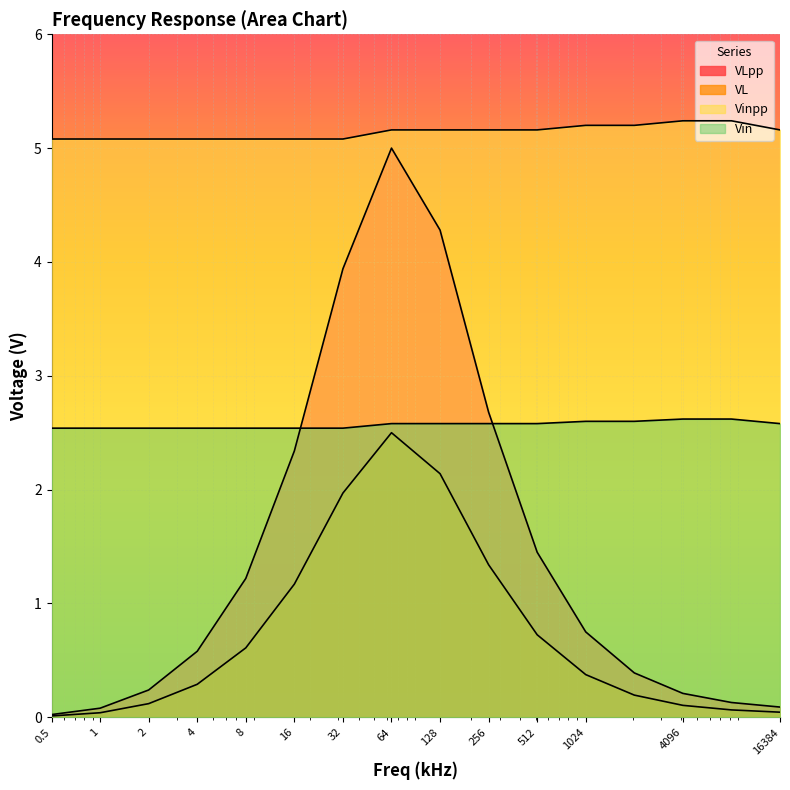

Between 128 and 512, which is larger?

128